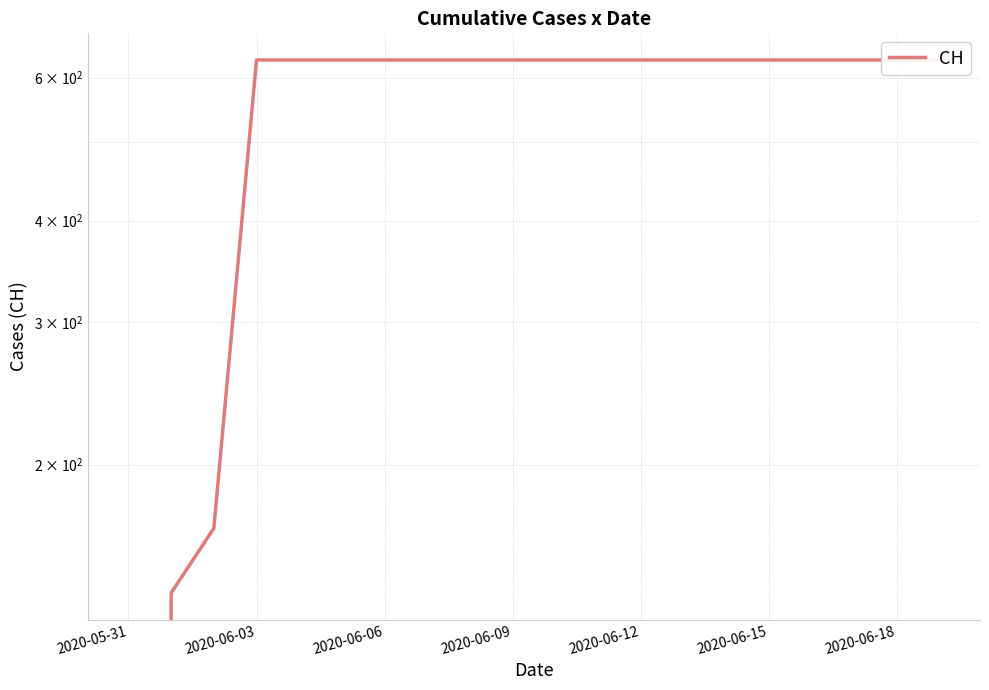

Reading right to left, what are all the values shown in this chart?

631	631	631	631	631	631	631	631	631	631	631	631	631	631	631	631	631	167	139	0